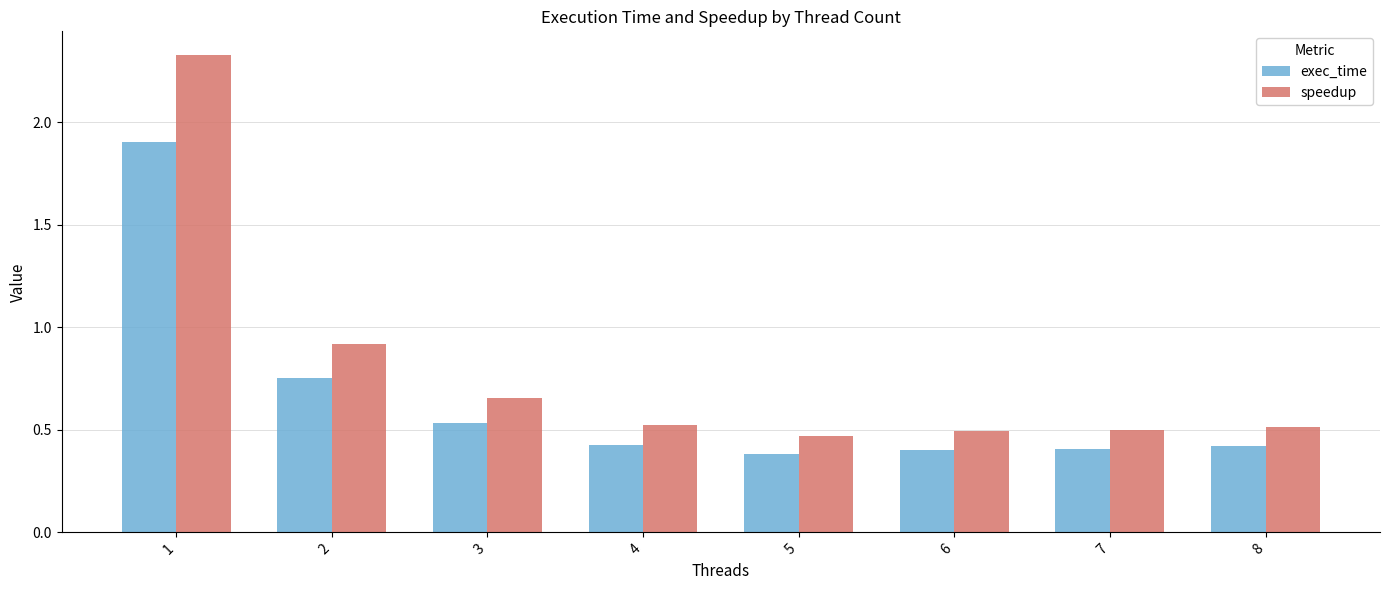

What is the sum of all speedup values?

6.4